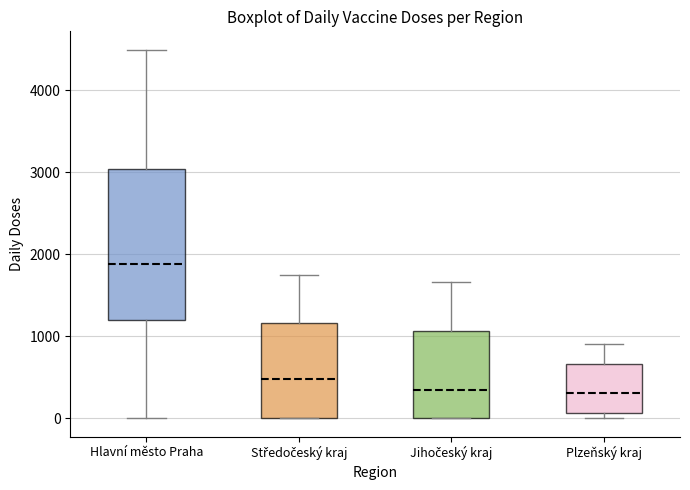

Comparing the boxes themselves (not the whiskers), which one is the tallest?

Hlavní město Praha